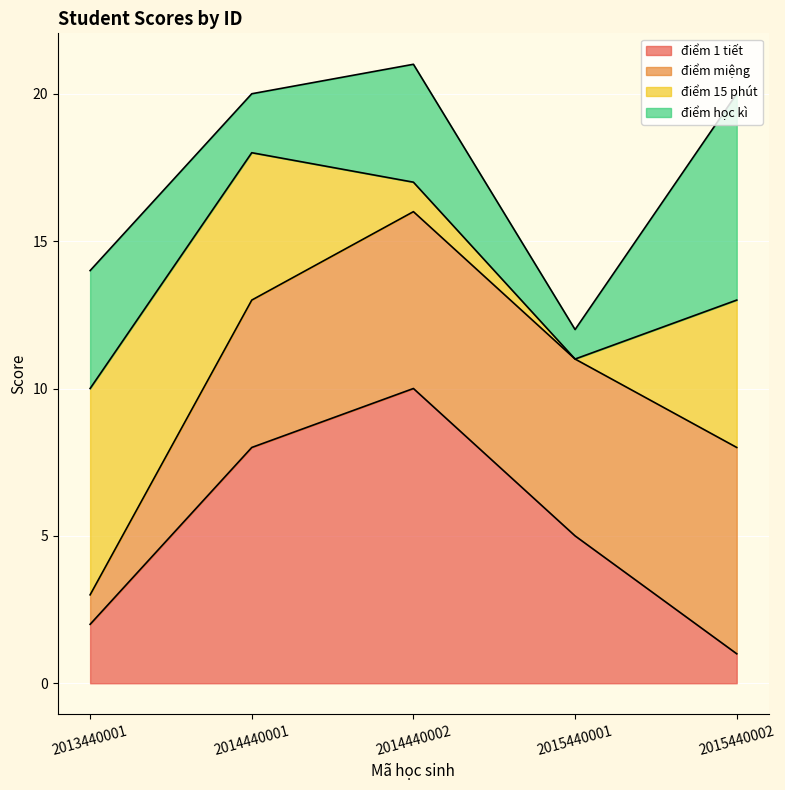

How many values in the điểm miệng series are below 6?

2